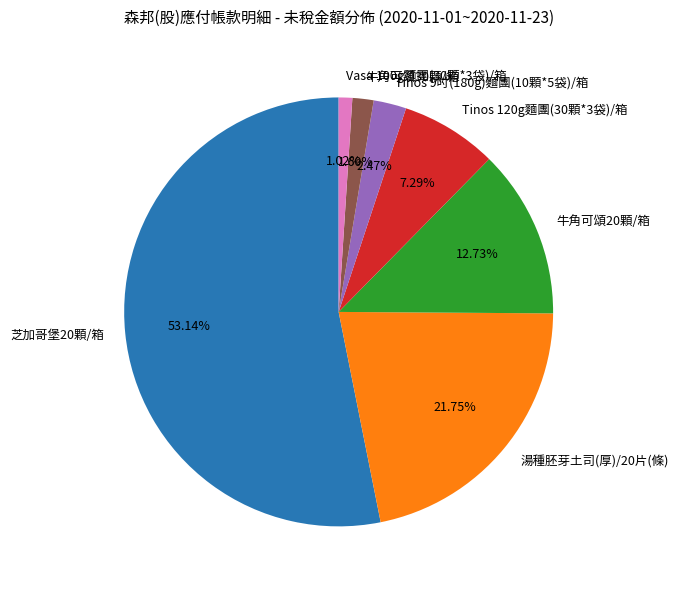

To the nearest percent, what percentage of the pie is 牛角可頌30顆/箱?

2%